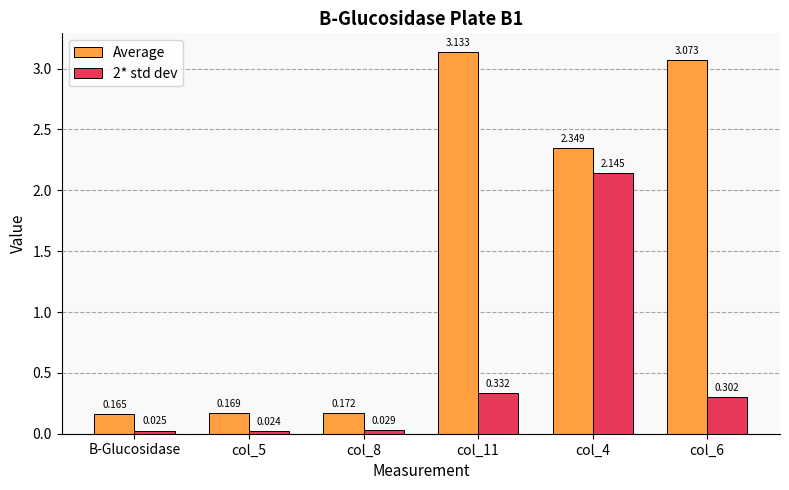

Does the chart contain any negative values?

No